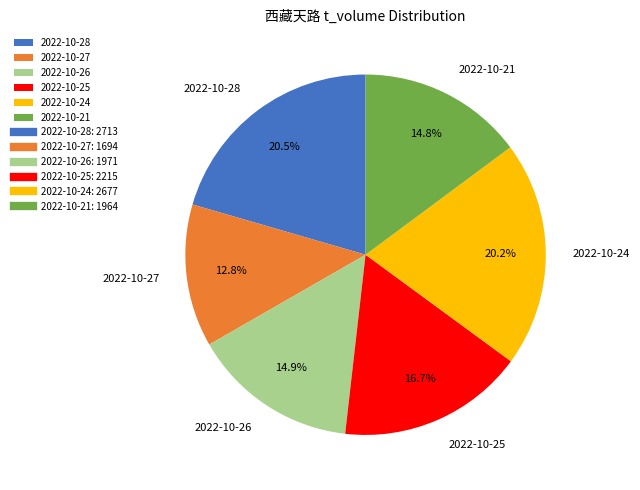

How many segments does this pie chart have?

6